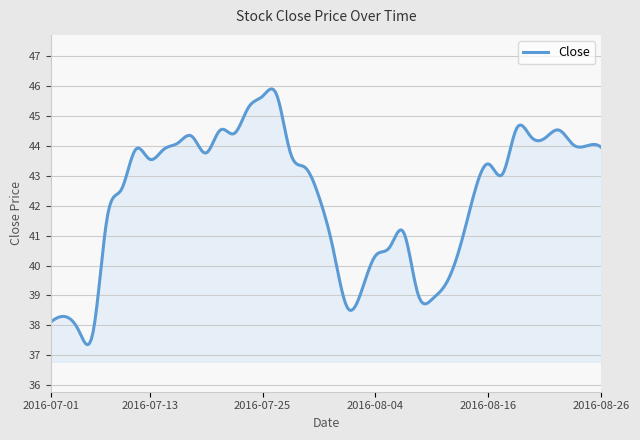

What is the difference between the maximum and minimum values?

8.6